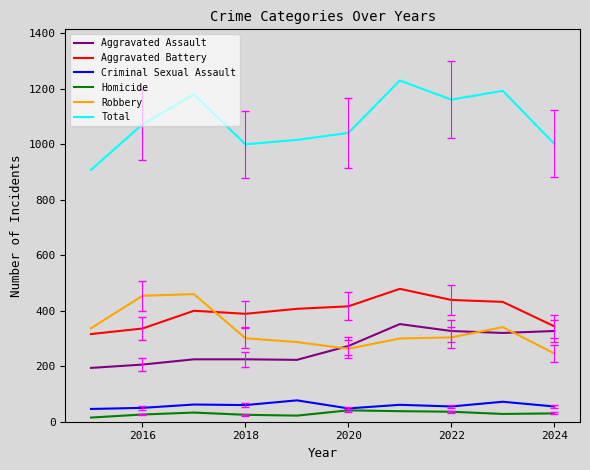

Count the number of data series in this chart.

6